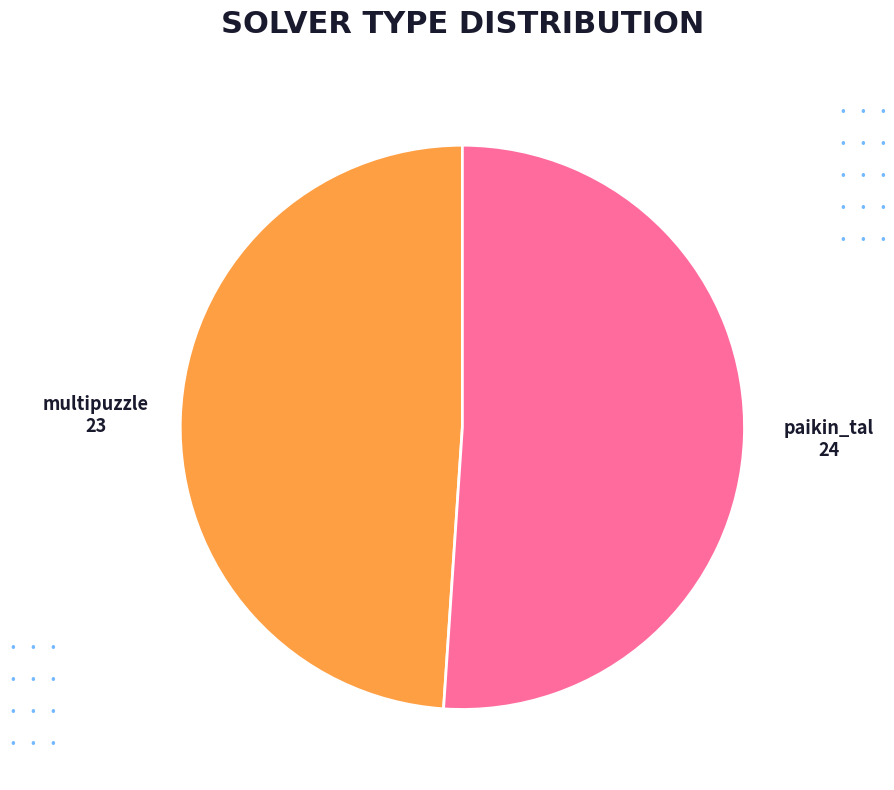

Is there a majority slice in this chart?

Yes